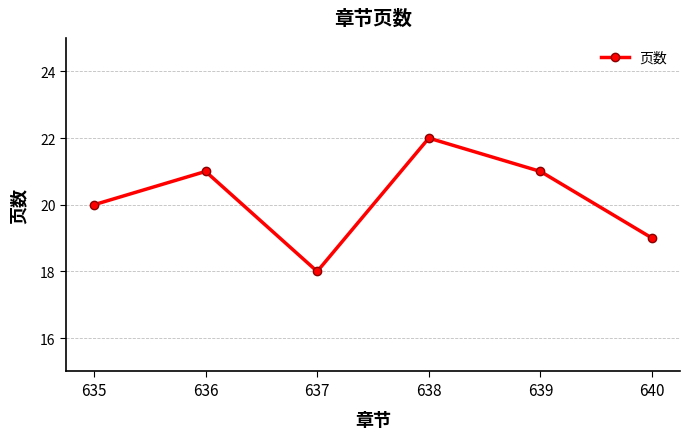

At which category does the chart reach its peak across all series?

638